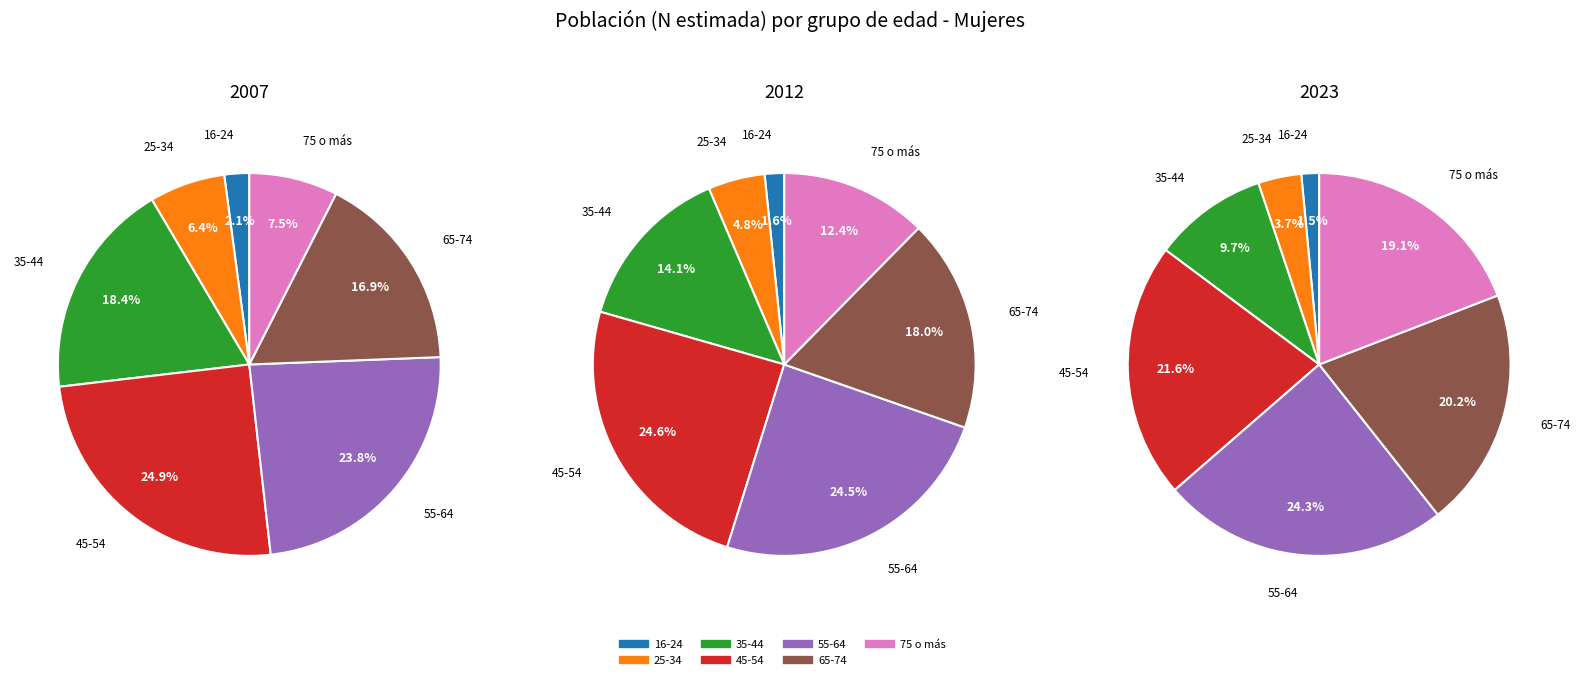

How many slices are in this pie chart?

7